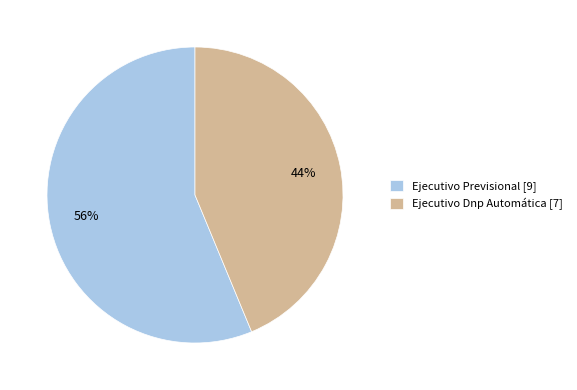

Combined, do Ejecutivo Dnp Automática and Ejecutivo Previsional account for over 50%?

Yes